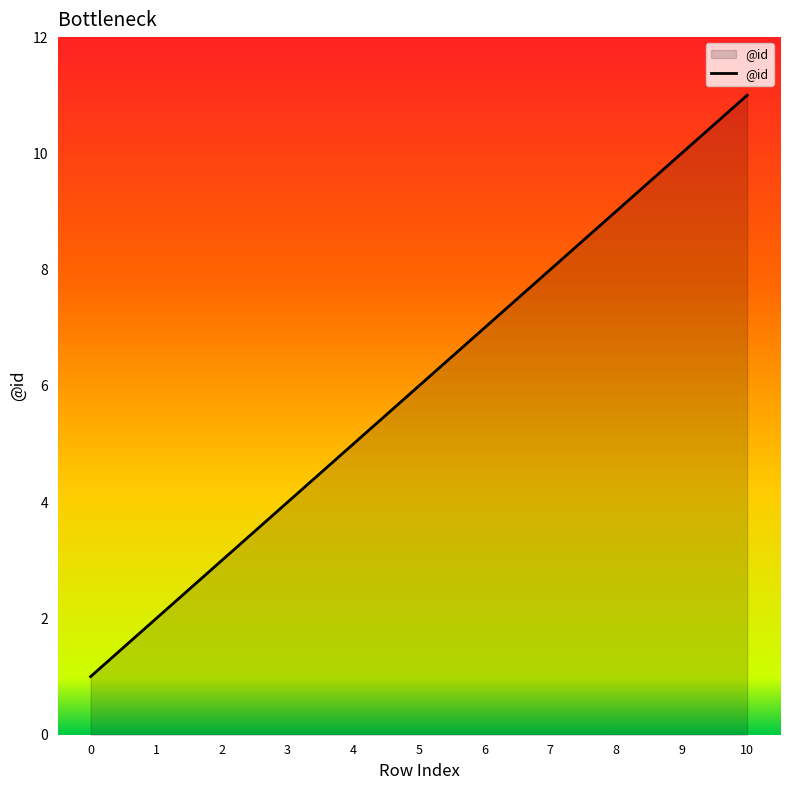

What is the ratio of the value at 2 to the value at 0?

3.0